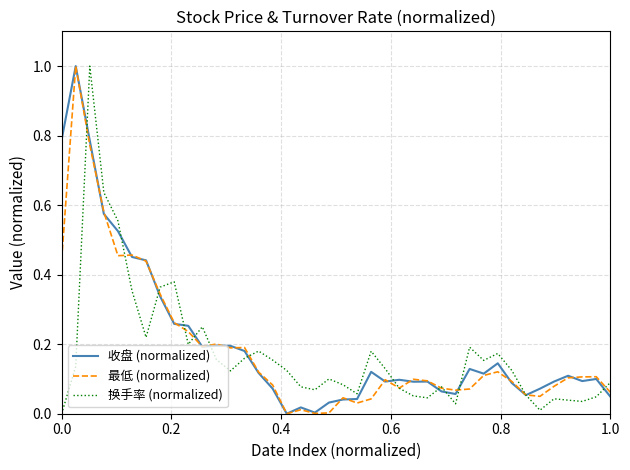

What is the label of the 37th point from the right?

0.6